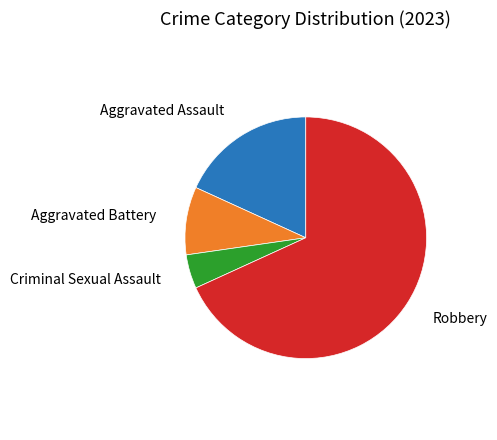

Is there a majority slice in this chart?

Yes